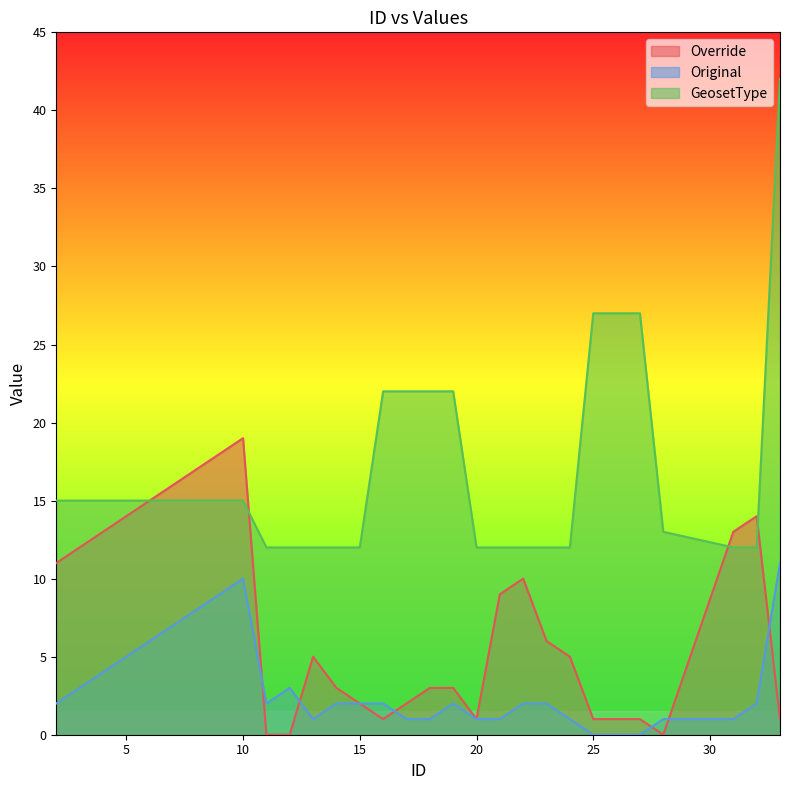

True or false: GeosetType and Original intersect in this chart.

False